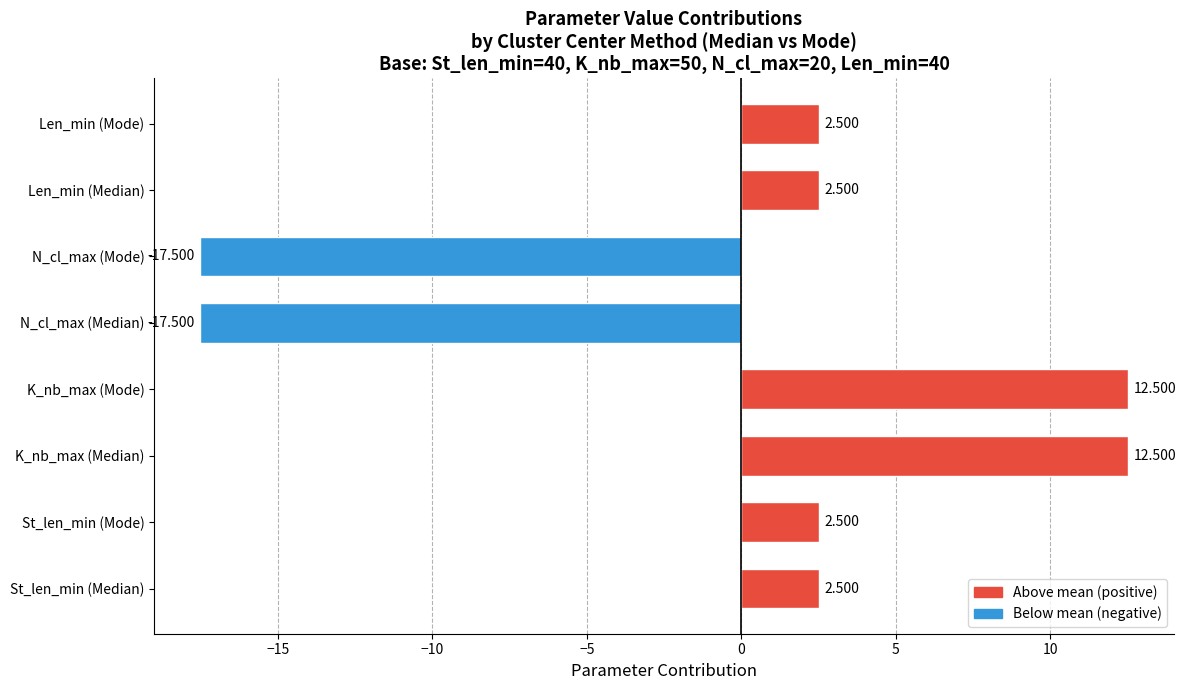

Which has a higher value, K_nb_max (Median) or Len_min (Median)?

K_nb_max (Median)